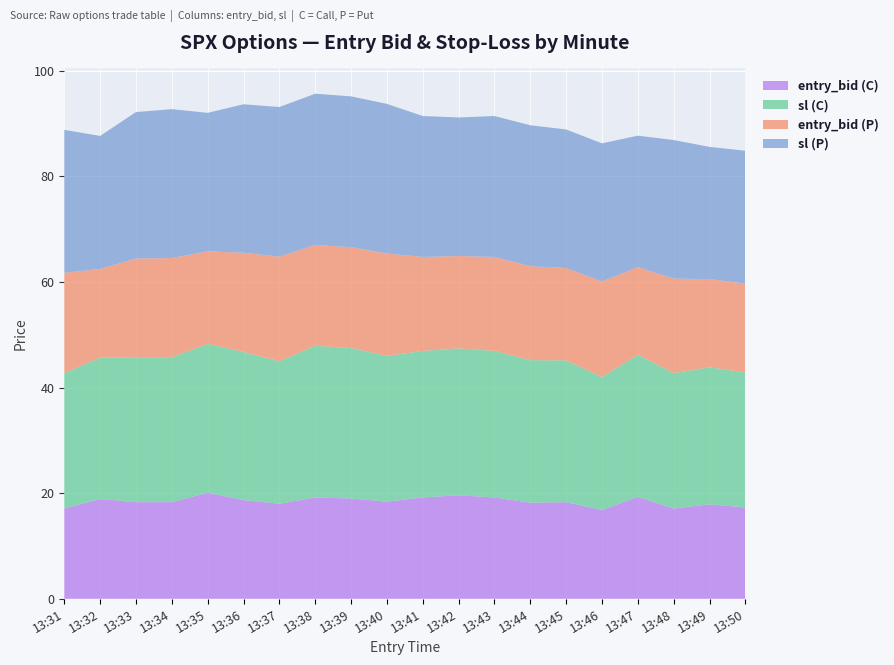

Reading left to right, transcribe all the data shown in this chart.

entry_bid (C): 17.1	18.9	18.3	18.3	20.1	18.7	18.0	19.2	19.0	18.4	19.2	19.6	19.2	18.2	18.3	16.8	19.3	17.1	17.9	17.3
sl (C): 25.6	26.8	27.4	27.4	28.2	28.1	27.0	28.7	28.5	27.6	27.8	27.8	27.8	27.0	26.9	25.2	26.9	25.6	25.9	25.6
entry_bid (P): 19.0	16.8	18.7	18.8	17.5	18.8	19.8	19.1	19.1	19.4	17.8	17.5	17.8	17.8	17.5	18.1	16.6	17.9	16.7	16.8
sl (P): 27.1	25.2	27.8	28.2	26.2	28.1	28.4	28.6	28.6	28.4	26.7	26.2	26.7	26.7	26.2	26.2	24.9	26.2	25.1	25.2